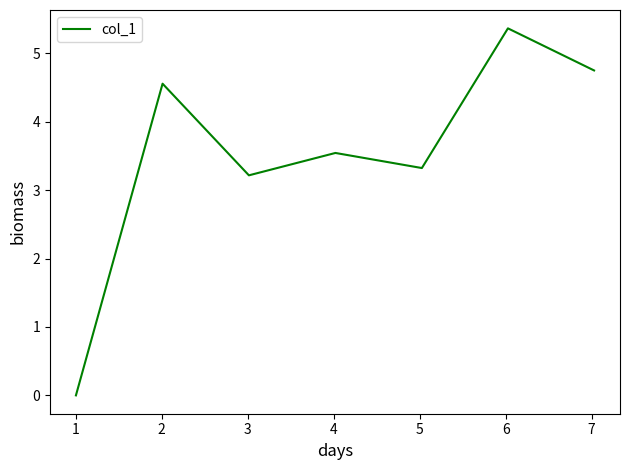

What is the difference between the maximum and minimum values?

5.4